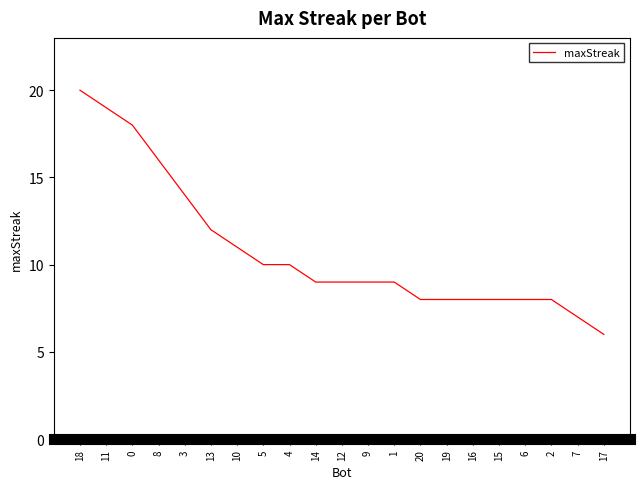

What is the sum of the values at 3 and 19?

22